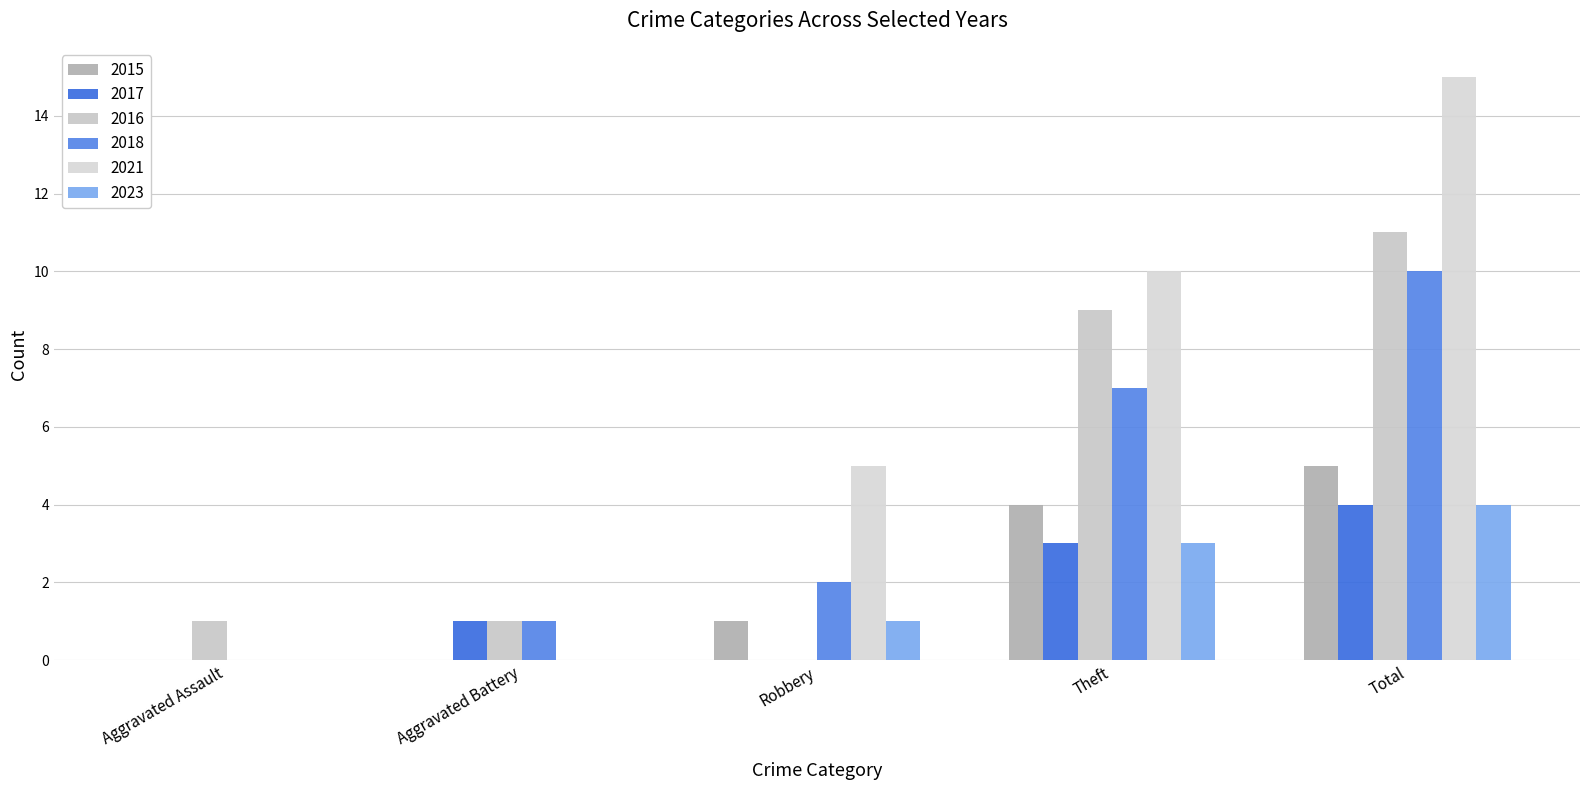

How many distinct data groups are displayed?

6